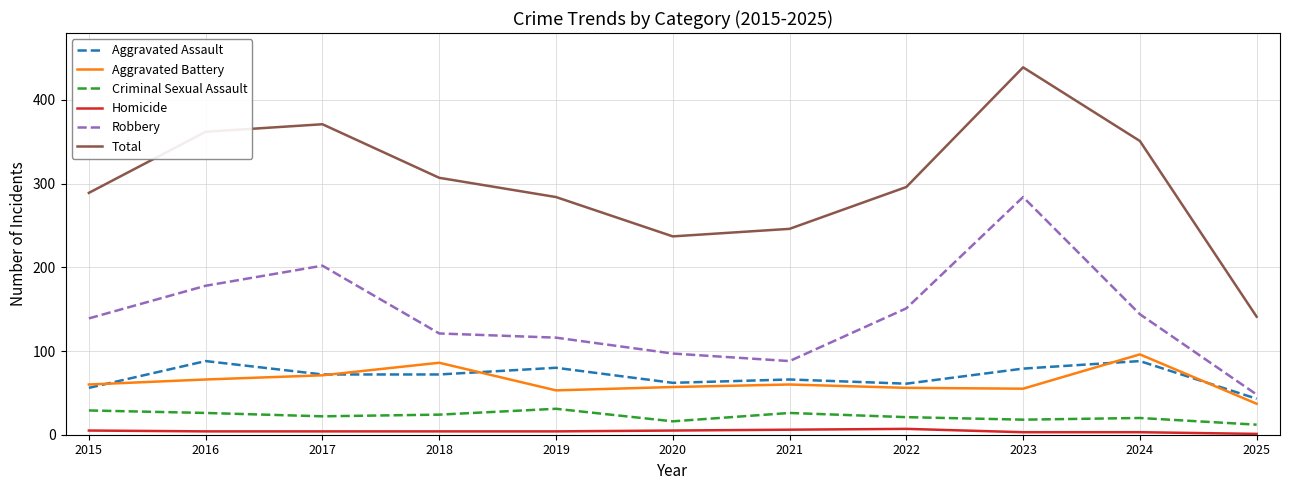

Is it true that Robbery equals 88 at 2021?

True